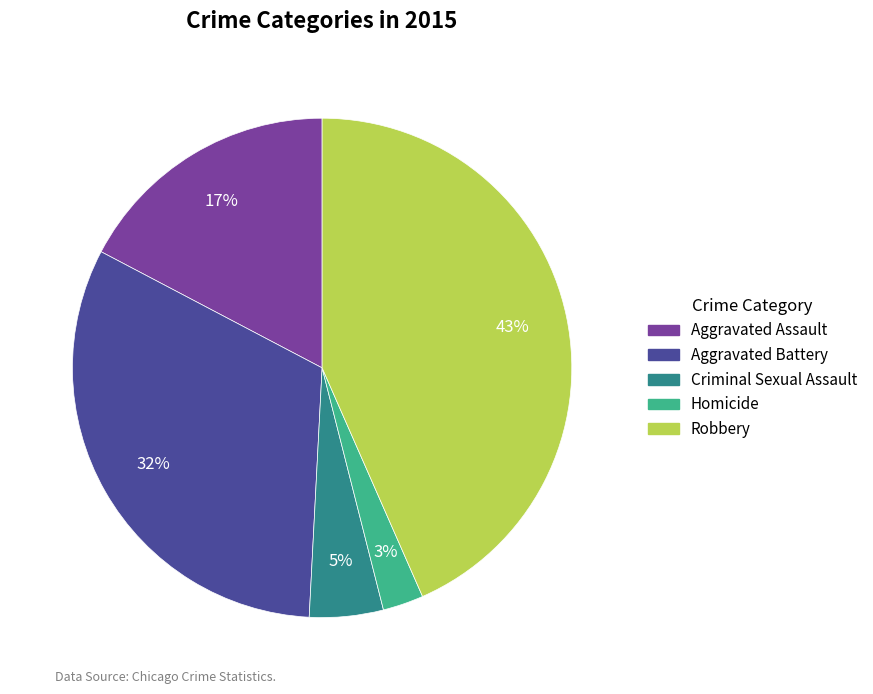

Is it true that Robbery is 43% of the pie?

True